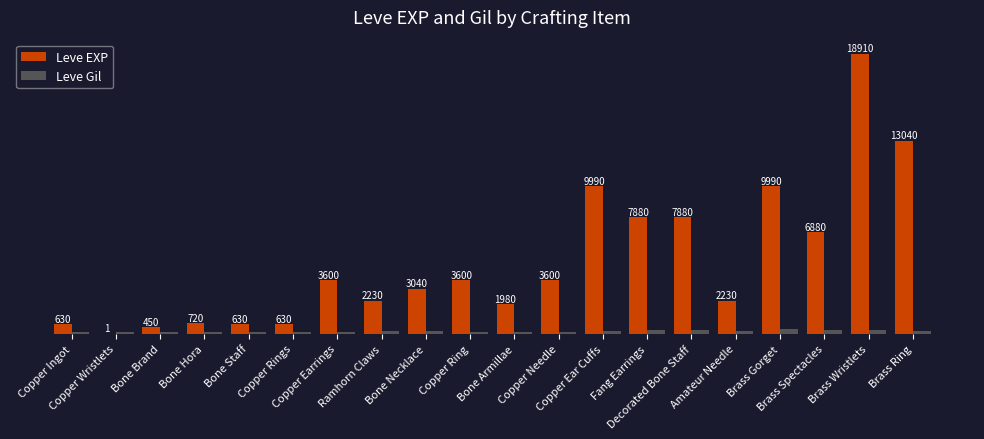

Which series has the largest total across all categories?

Leve EXP